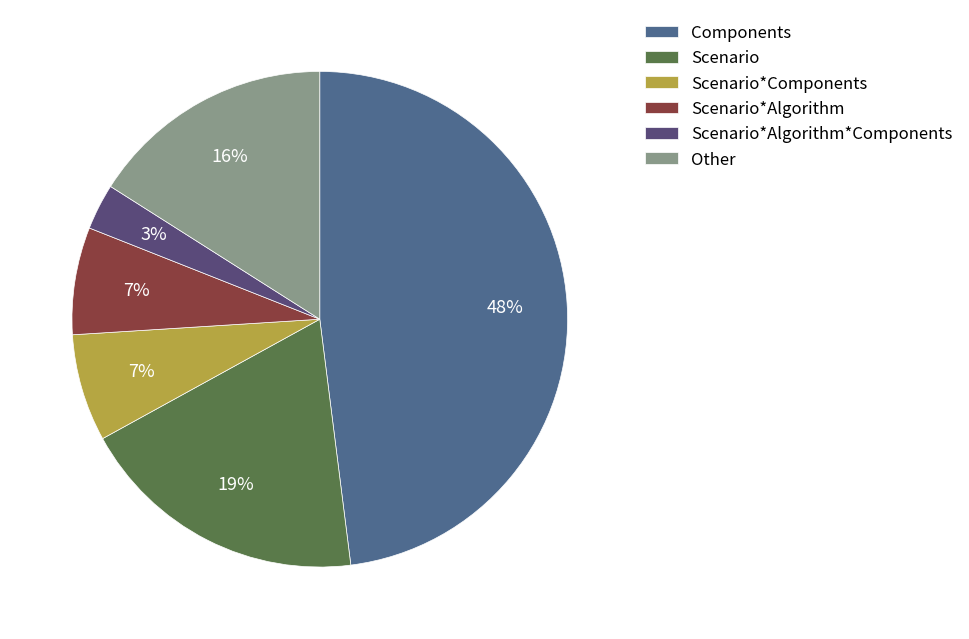

What is the ratio of the value at Scenario*Algorithm to the value at Scenario*Components?

1.0